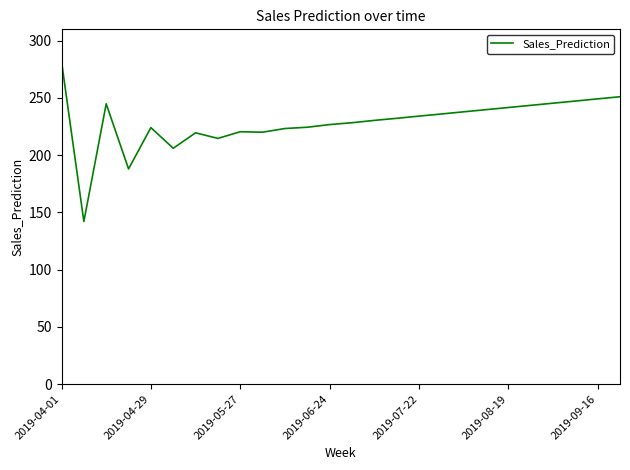

How many categories are shown in the chart?

26